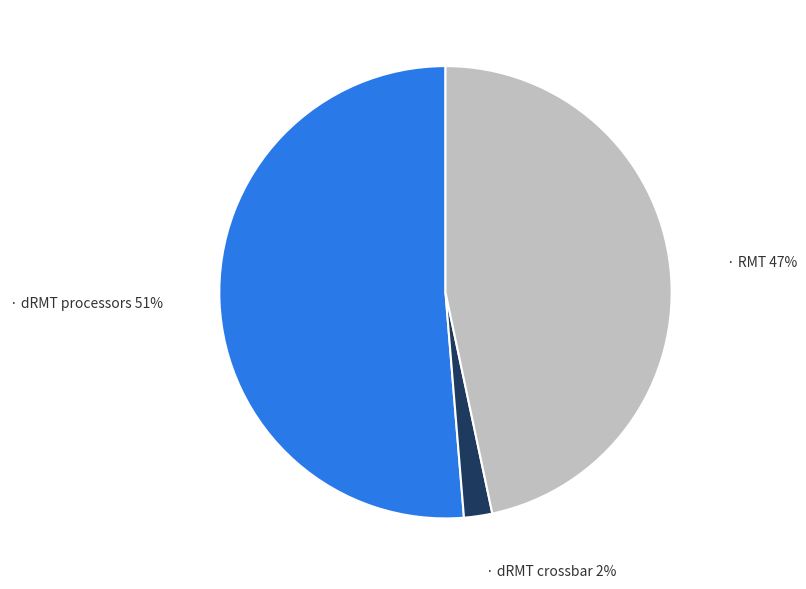

To the nearest percent, what is the difference between the largest and smallest slice percentages?

49%